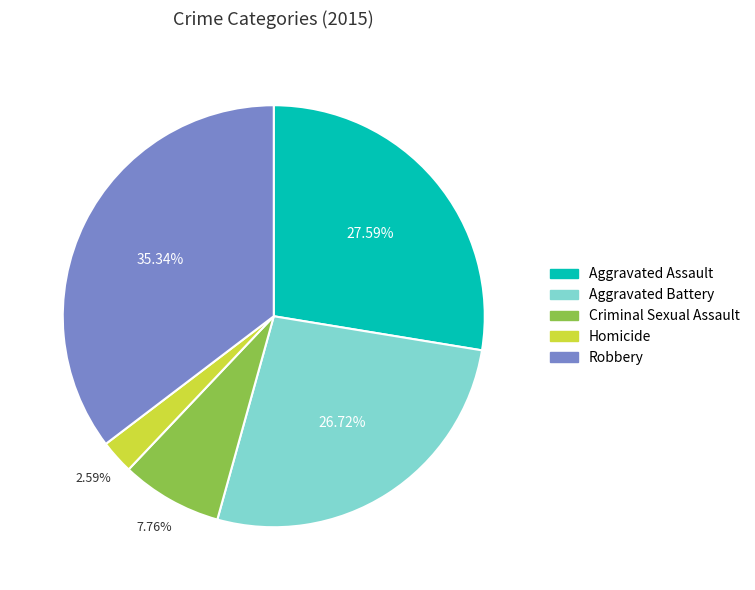

Which category has the biggest portion of the pie?

Robbery